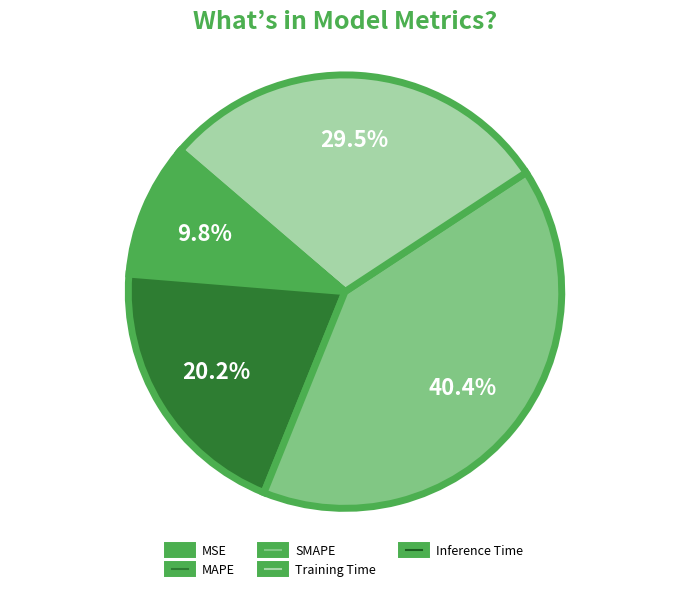

Is it true that MSE is 19% of the pie?

False